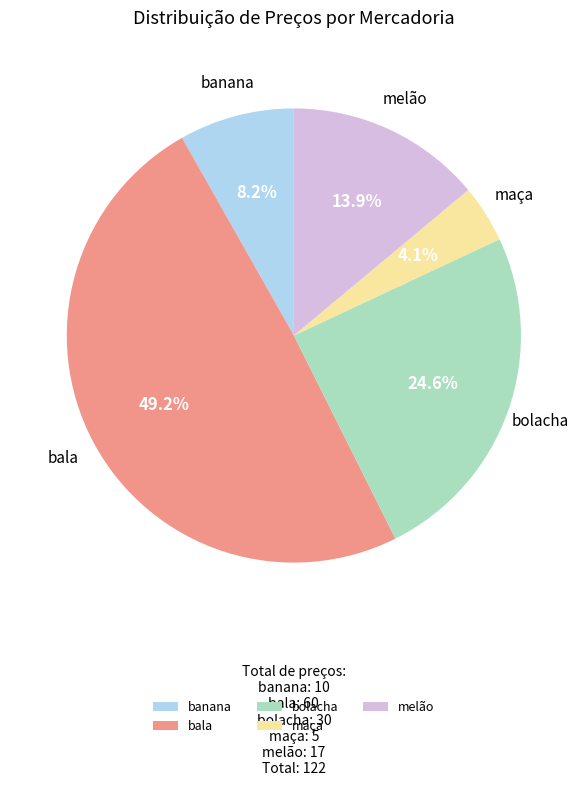

What is the ratio of the value at bolacha to the value at bala?

0.5